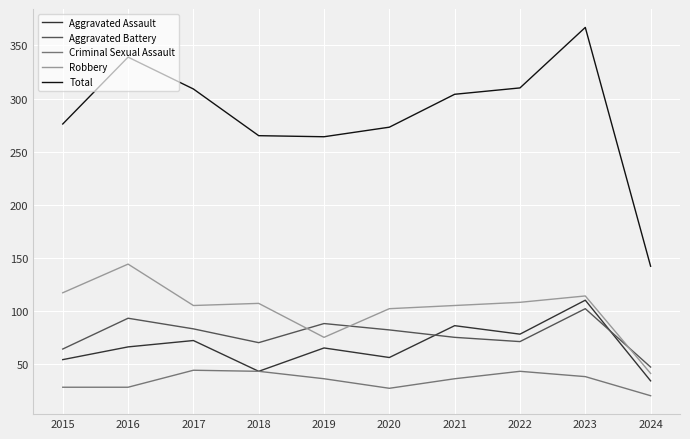

What are all the series names shown in the legend?

Aggravated Assault, Aggravated Battery, Criminal Sexual Assault, Robbery, Total